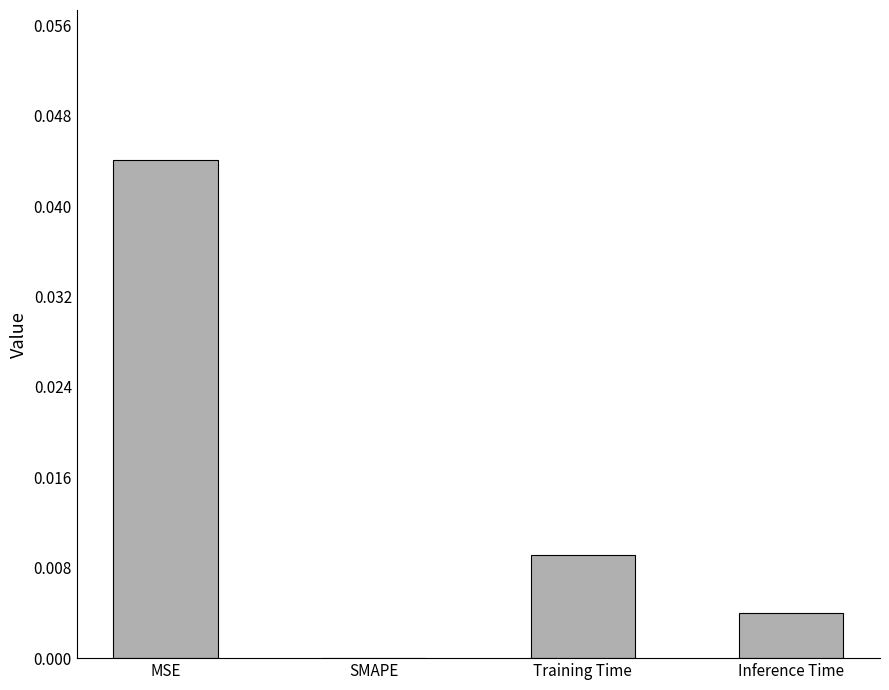

True or false: the data shows 0.0 at Inference Time.

True